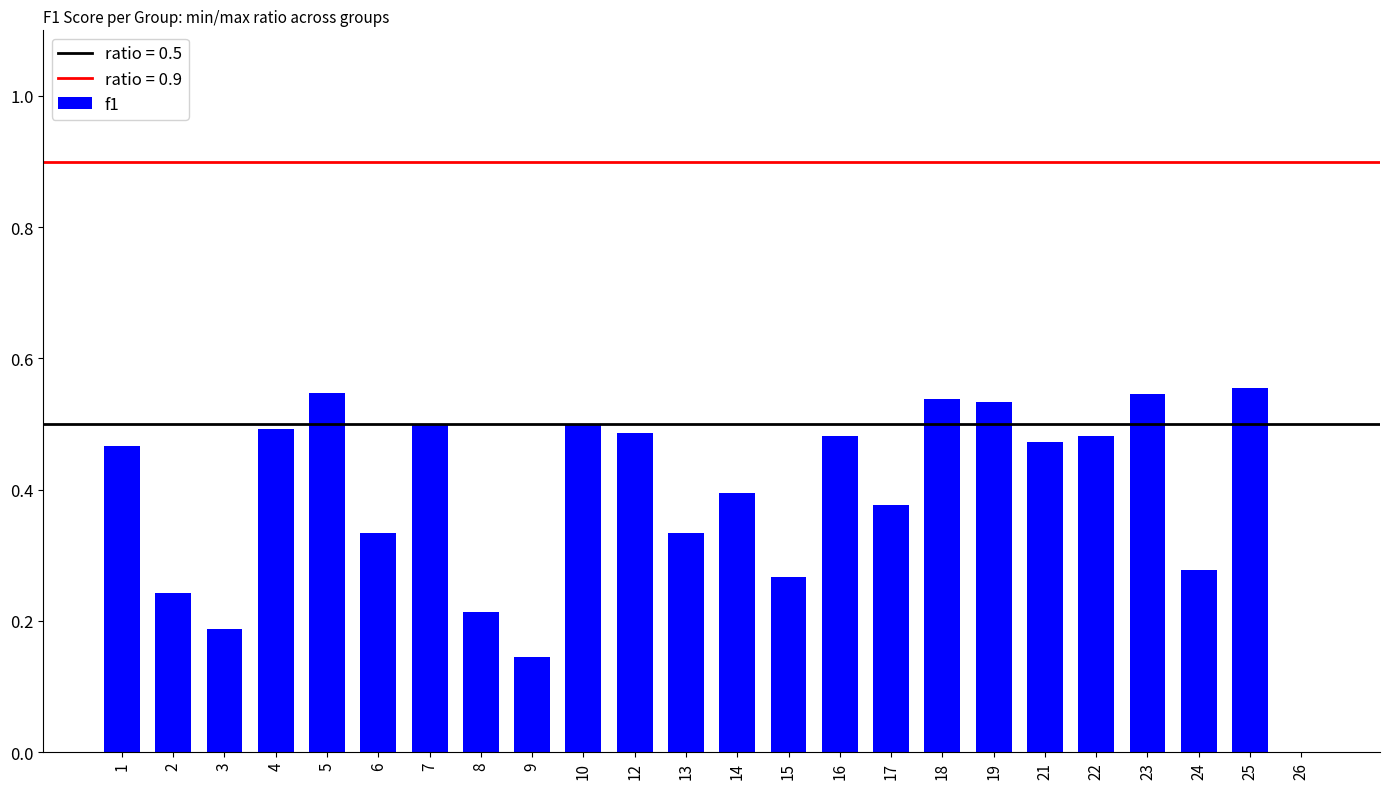

The value at 23 is 0.5. True or false?

True